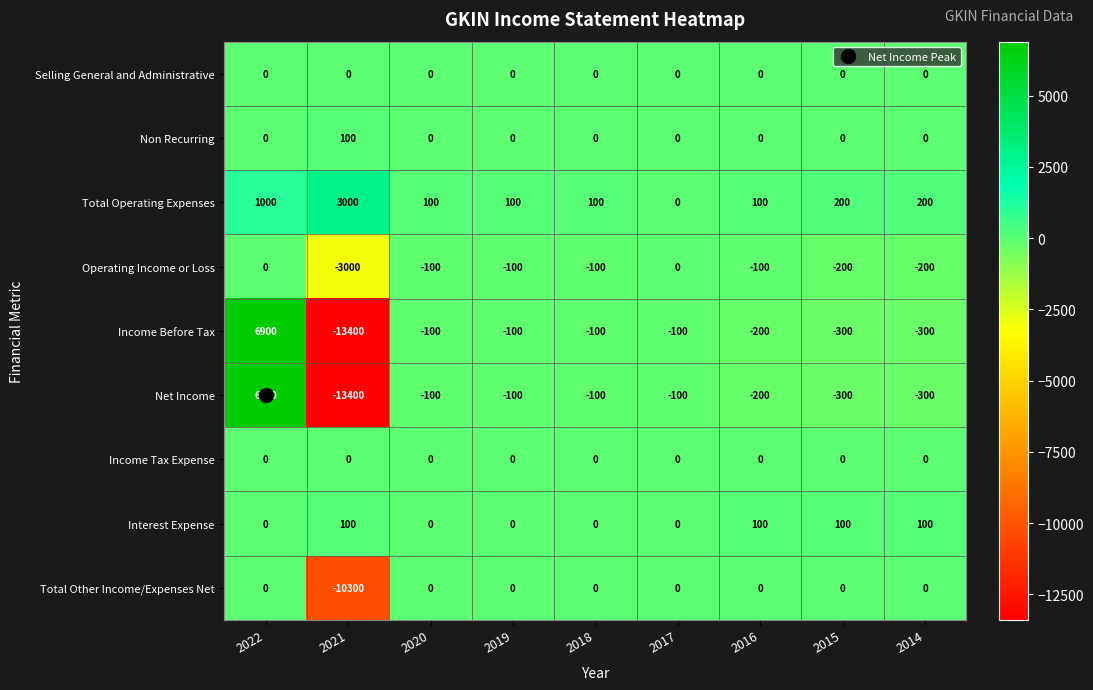

What is the average value of the Interest Expense series?

44